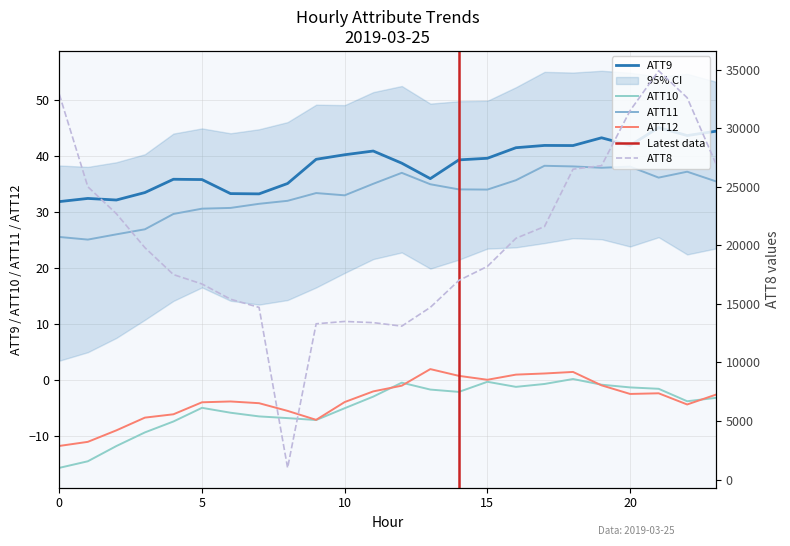

Reading left to right, list all the values displayed in this chart.

ATT8: 0=32900.0	1=25000.0	2=22700.0	3=19800.0	4=17500.0	5=16700.0	6=15400.0	7=14700.0	8=1000.0	9=13300.0	10=13500.0	11=13400.0	12=13100.0	13=14700.0	14=17000.0	15=18200.0	16=20600.0	17=21600.0	18=26500.0	19=26800.0	20=31500.0	21=34900.0	22=32600.0	23=27000.0
ATT9: 0=31.9	1=32.4	2=32.1	3=33.5	4=35.8	5=35.8	6=33.3	7=33.2	8=35.1	9=39.4	10=40.2	11=40.9	12=38.7	13=35.9	14=39.3	15=39.6	16=41.5	17=41.9	18=41.8	19=43.2	20=41.9	21=45.1	22=43.6	23=44.4
ATT10: 0=-15.6	1=-14.5	2=-11.7	3=-9.3	4=-7.4	5=-4.9	6=-5.8	7=-6.5	8=-6.8	9=-7.1	10=-5.0	11=-2.9	12=-0.4	13=-1.7	14=-2.1	15=-0.3	16=-1.2	17=-0.7	18=0.2	19=-0.8	20=-1.3	21=-1.5	22=-3.7	23=-3.1
ATT11: 0=25.5	1=25.1	2=26.0	3=26.9	4=29.6	5=30.6	6=30.7	7=31.5	8=32.0	9=33.4	10=33.0	11=35.0	12=37.0	13=34.9	14=34.0	15=34.0	16=35.7	17=38.2	18=38.1	19=37.9	20=38.1	21=36.1	22=37.2	23=35.5
ATT12: 0=-11.7	1=-11.0	2=-8.9	3=-6.7	4=-6.1	5=-3.9	6=-3.8	7=-4.1	8=-5.5	9=-7.1	10=-3.9	11=-2.0	12=-1.0	13=2.0	14=0.8	15=0.1	16=1.0	17=1.2	18=1.5	19=-0.9	20=-2.4	21=-2.3	22=-4.3	23=-2.6